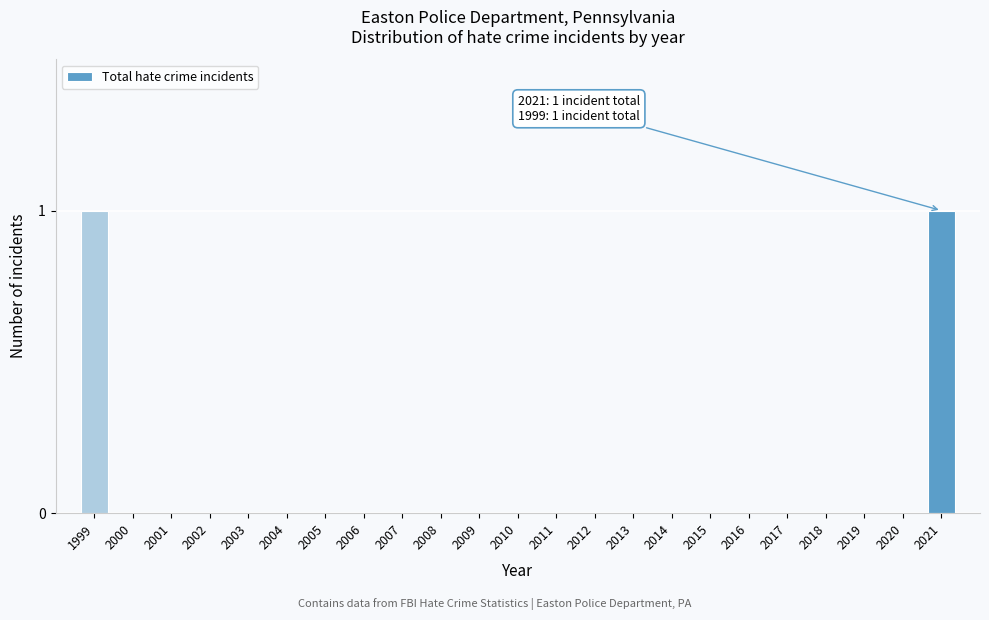

Reading left to right, extract all data points from this chart.

1999=1	2000=0	2001=0	2002=0	2003=0	2004=0	2005=0	2006=0	2007=0	2008=0	2009=0	2010=0	2011=0	2012=0	2013=0	2014=0	2015=0	2016=0	2017=0	2018=0	2019=0	2020=0	2021=1